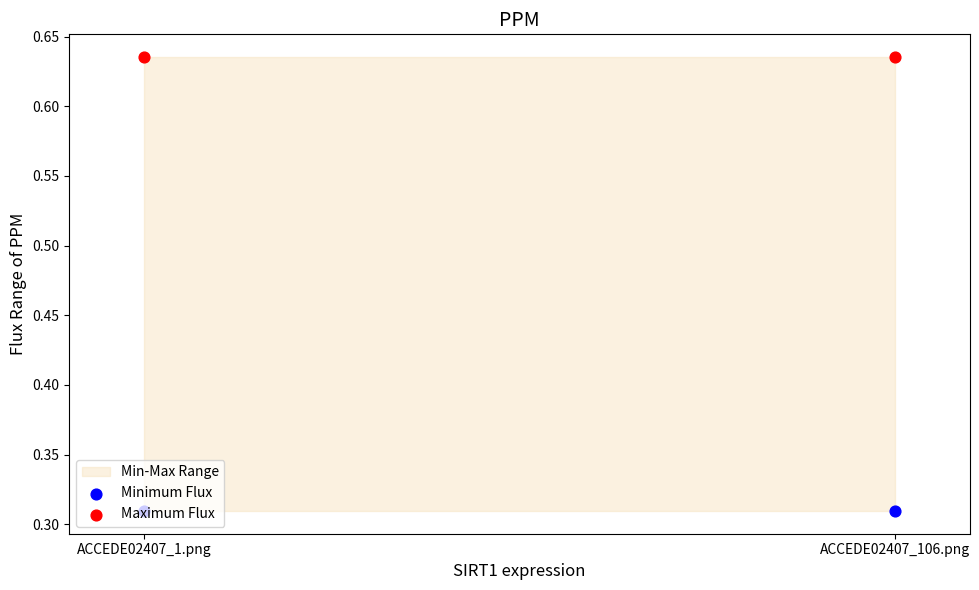

Which series has the widest spread of Y values?

Minimum Flux